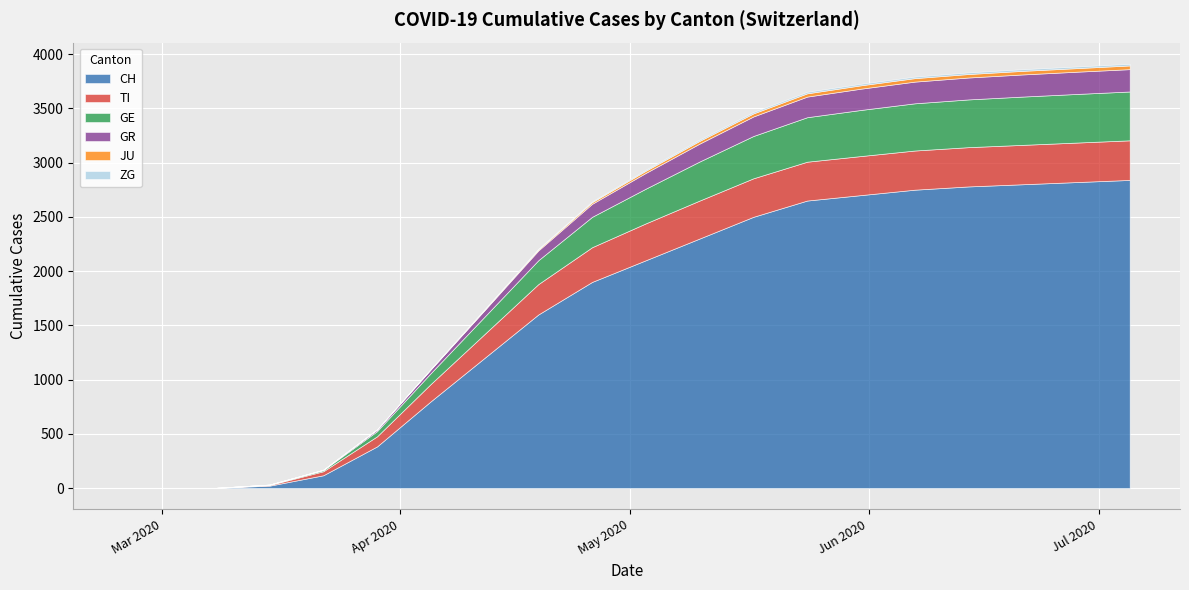

What is the difference between the CH values at 2020-06-28 and 2020-05-24?

170